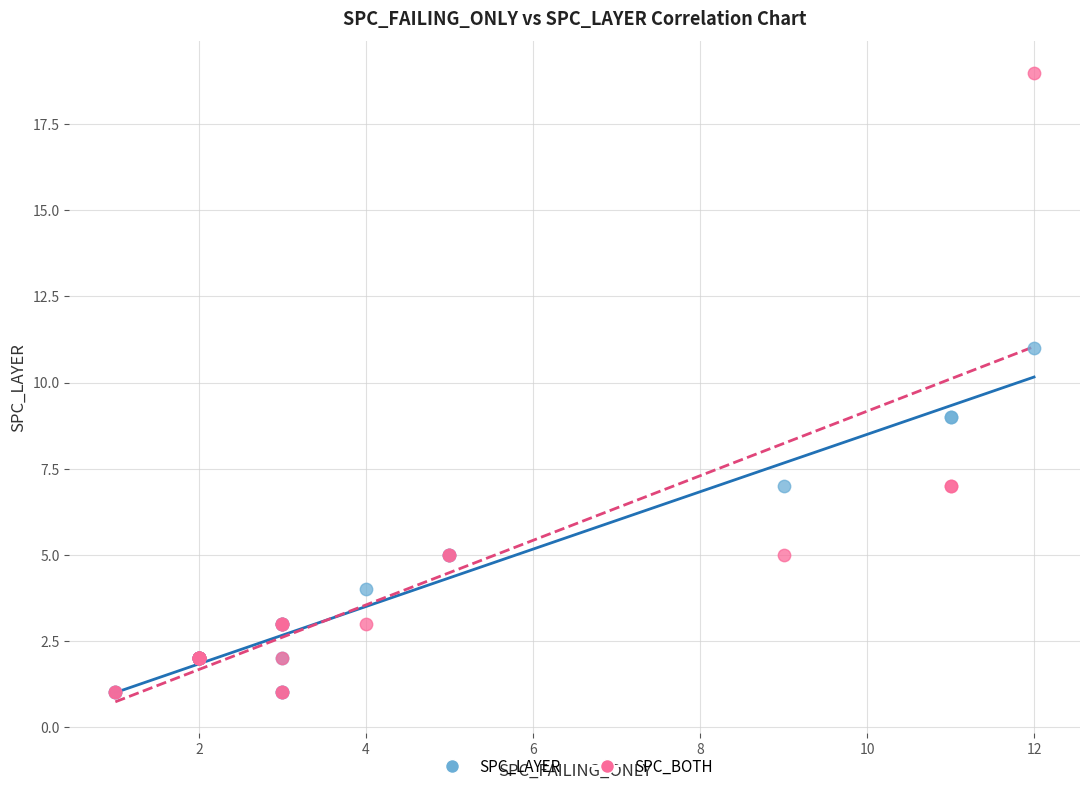

Which series has the largest Y range (max minus min)?

SPC_BOTH